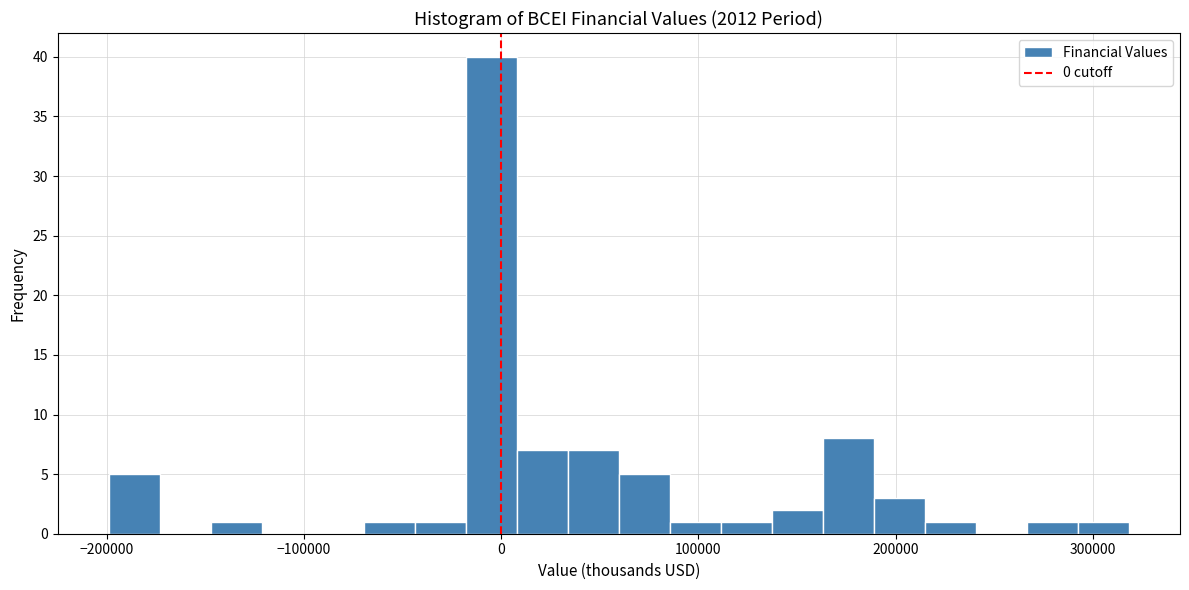

Read against the x-axis, roughly where is the centre of the tallest bar?

0